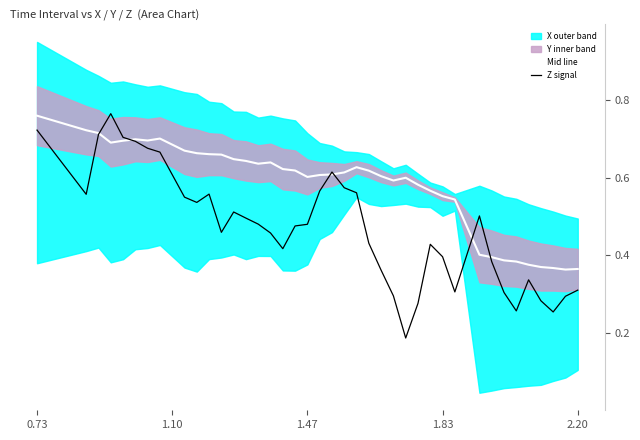

True or false: Mid line and Z signal cross at least once.

True